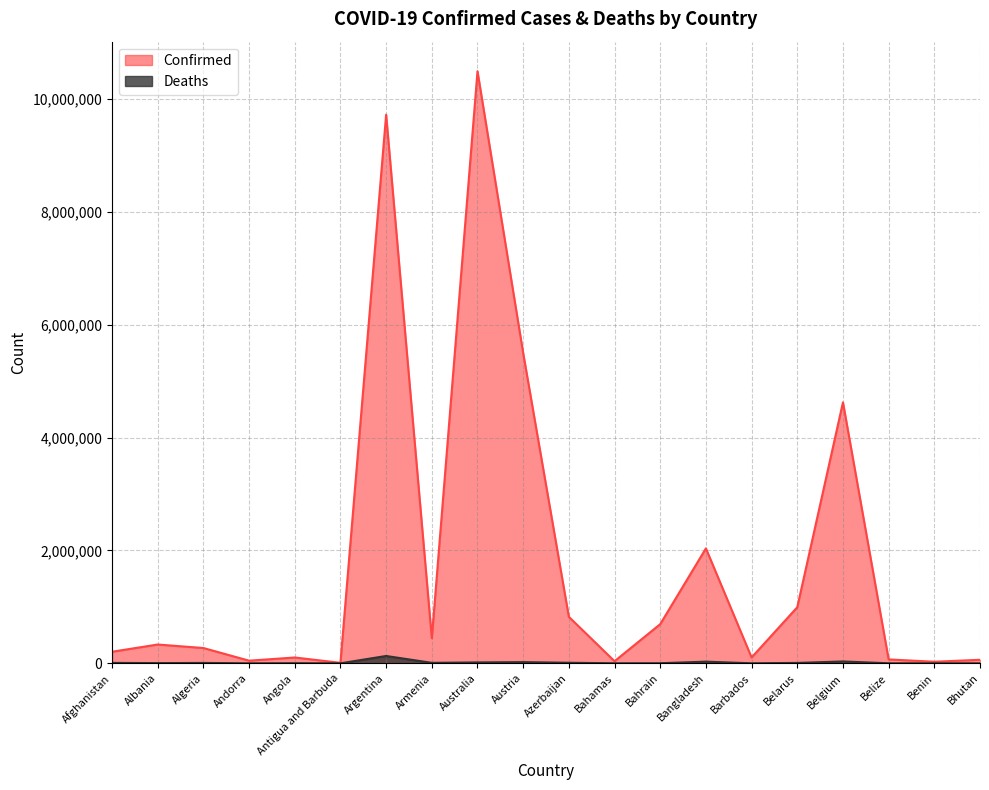

What is the value of the Deaths point at the 11th from the left?

9967